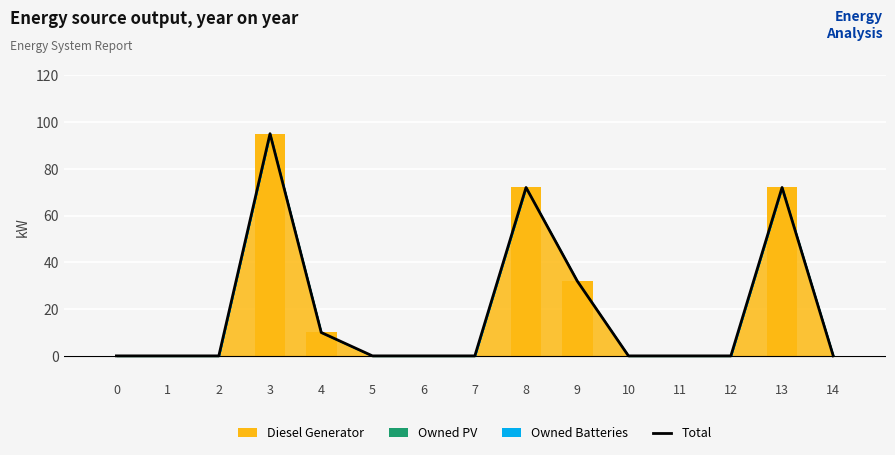

How many Diesel Generator values are between 0 and 32?

12